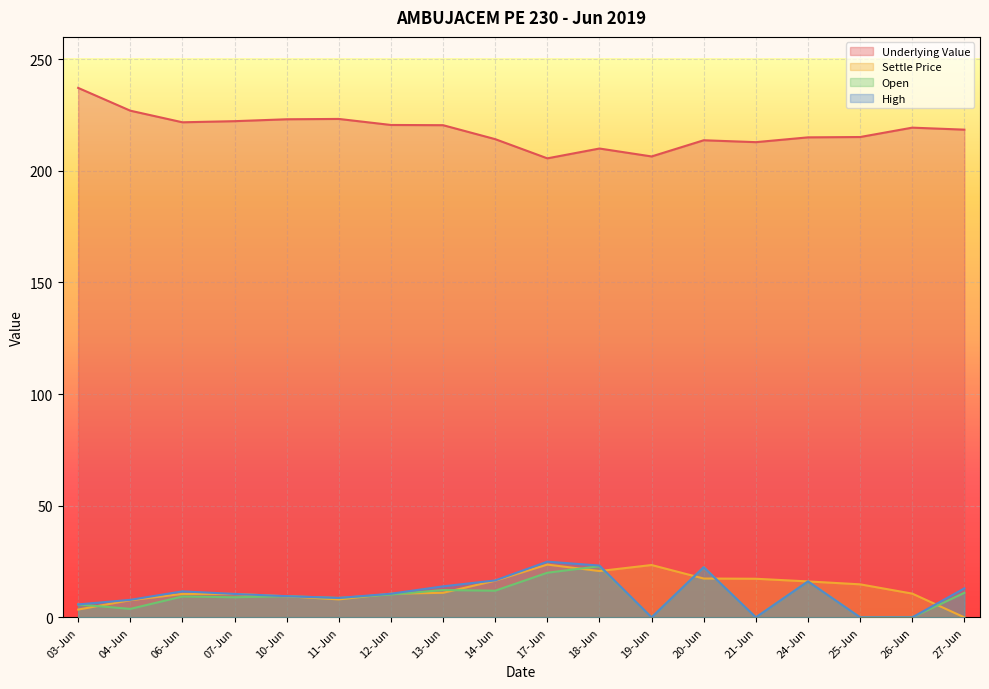

Is the value of Underlying Value at 13-Jun greater than the value of Open at 24-Jun?

Yes